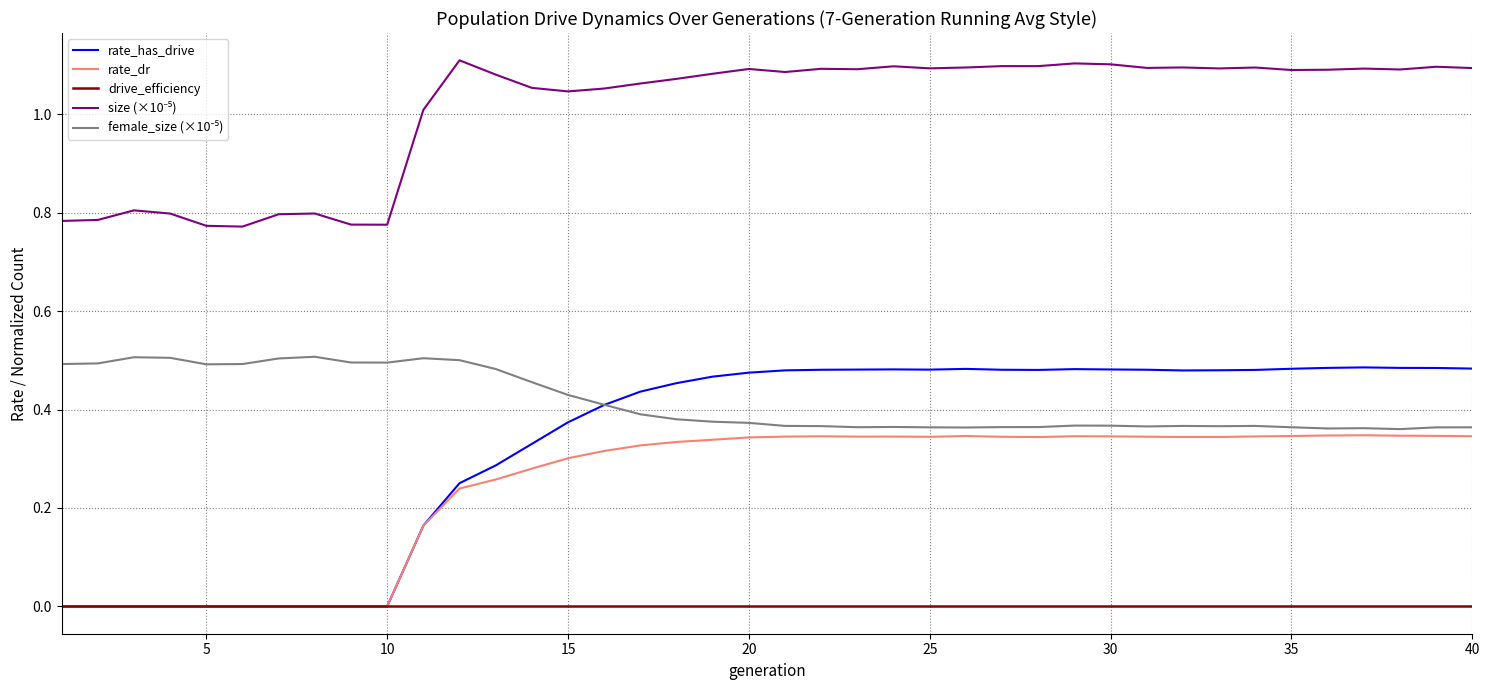

Which series has the largest range (max minus min)?

rate_has_drive